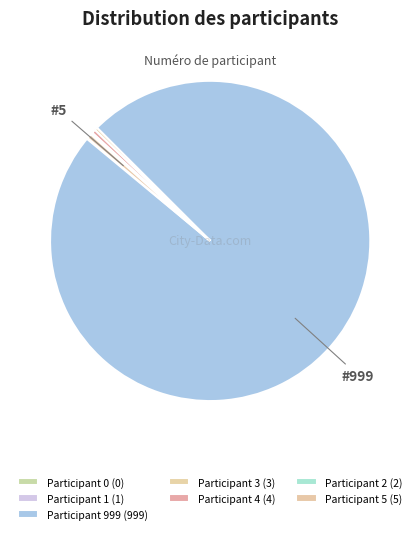

Do Participant 4 and Participant 0 together represent more than half of the pie?

No